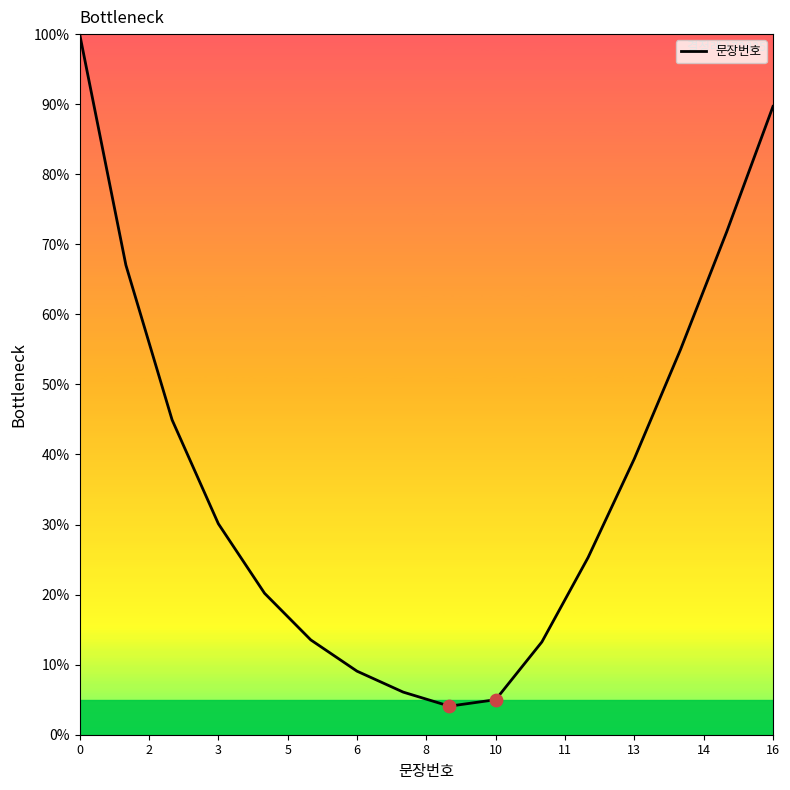

What is the smallest value displayed?

4.1